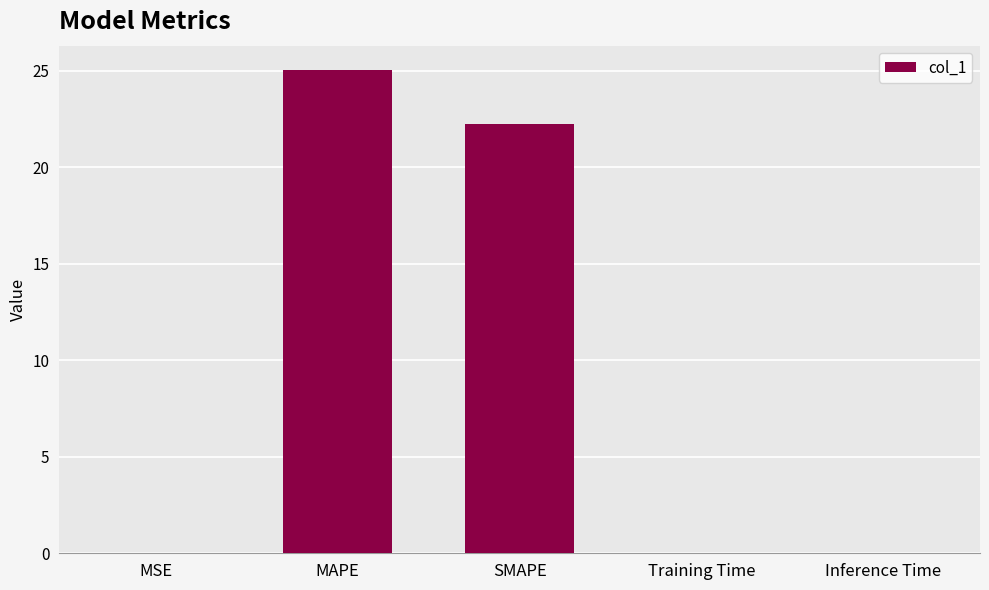

True or false: the data shows 11.7 at MAPE.

False